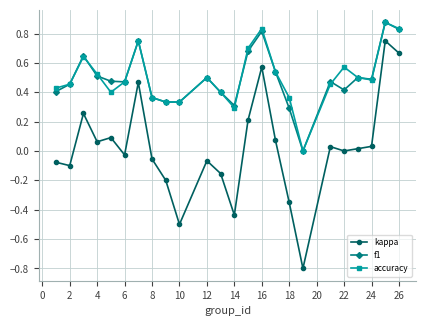

True or false: accuracy has more than 2 points higher than both neighbors.

True